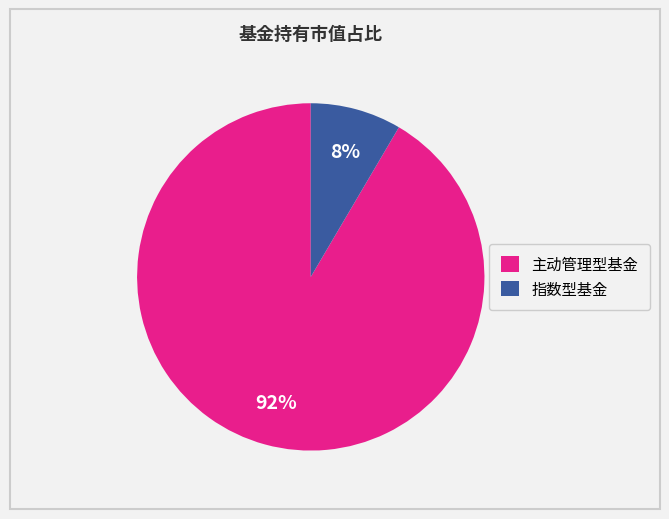

What percentage is the 指数型基金 slice, to the nearest percent?

8%